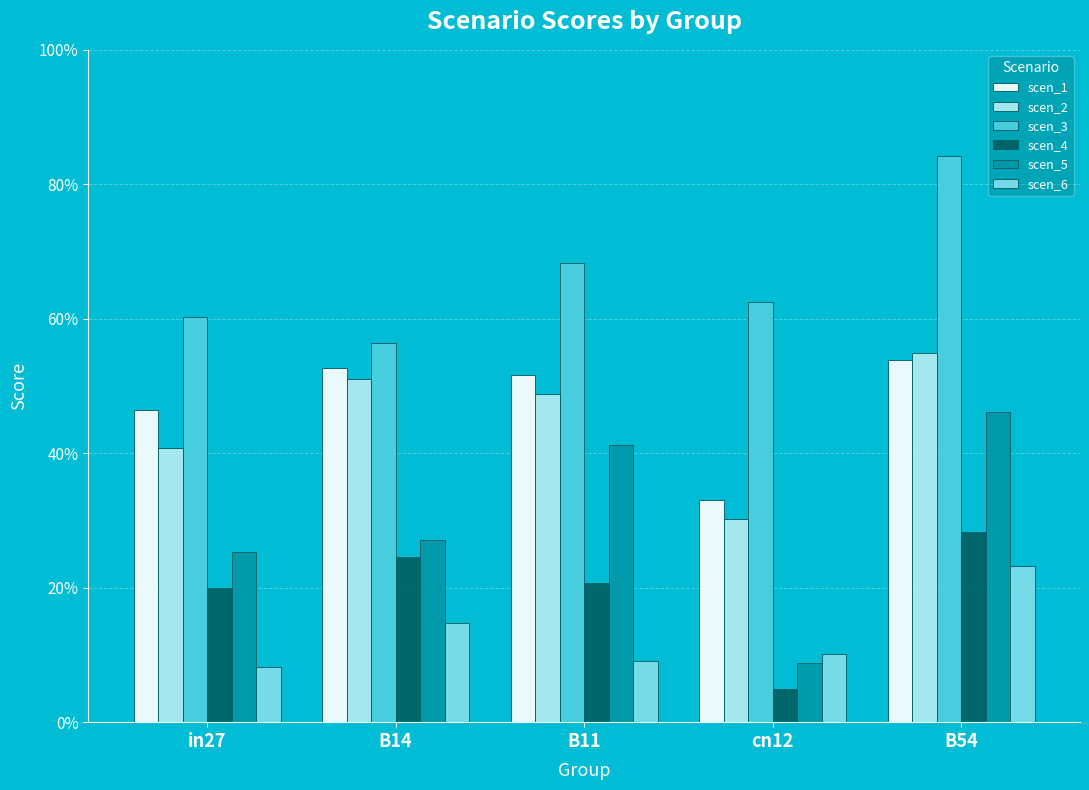

What is the label of the 1st bar from the left?

in27